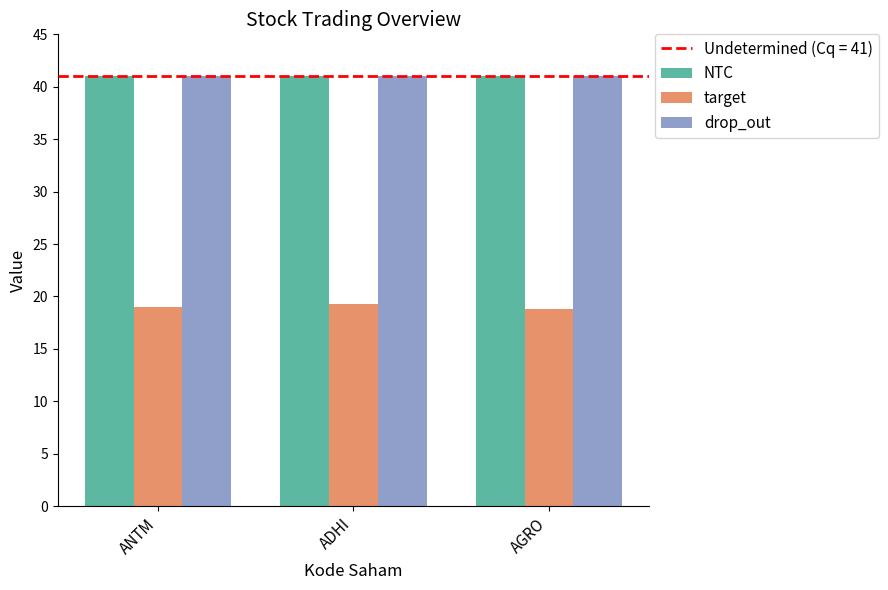

What is the smallest value displayed?

18.8